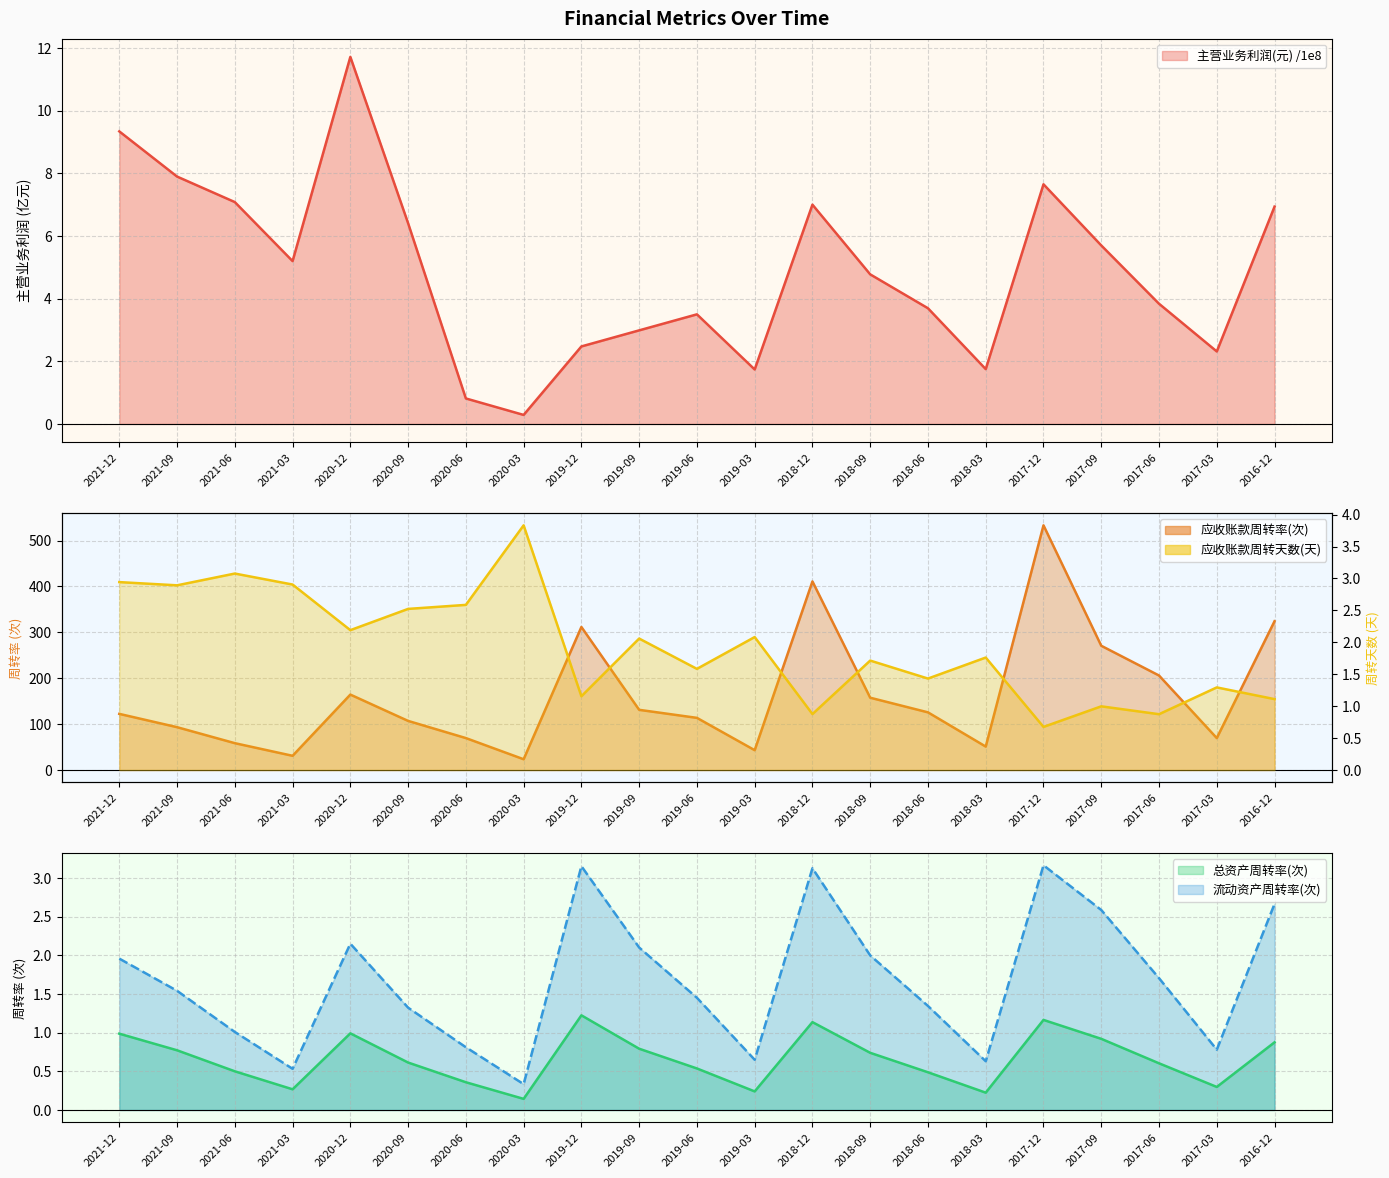

Where is the first local minimum for 应收账款周转率(次)?

2021-03